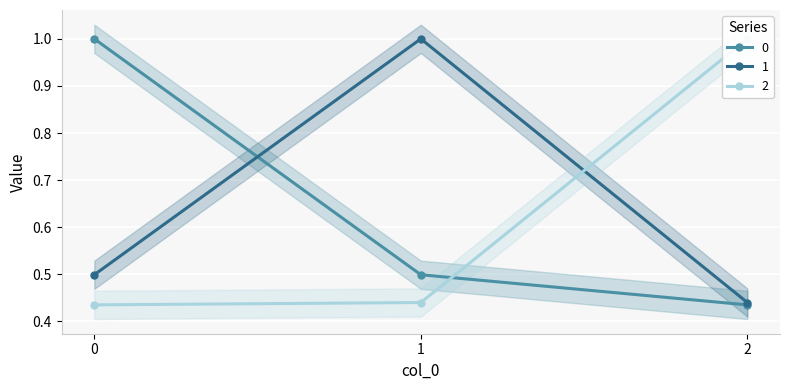

The value of 0 at 1 is 0.5. True or false?

True